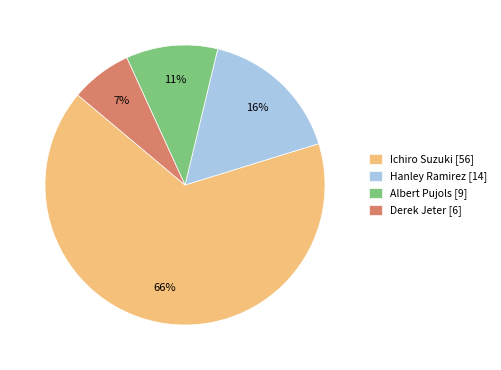

To the nearest percent, what is the difference between the Albert Pujols and Ichiro Suzuki slice percentages?

55%